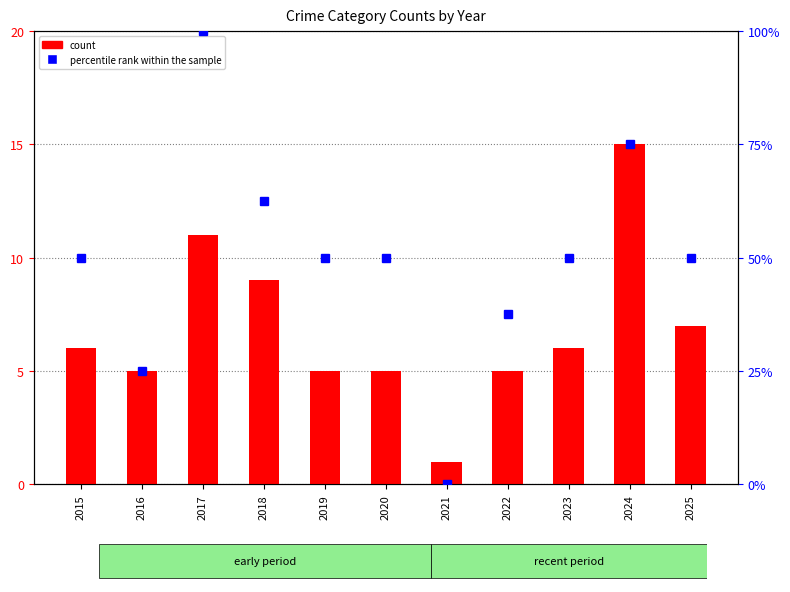

What is the total value across all series at 2019?

55.0